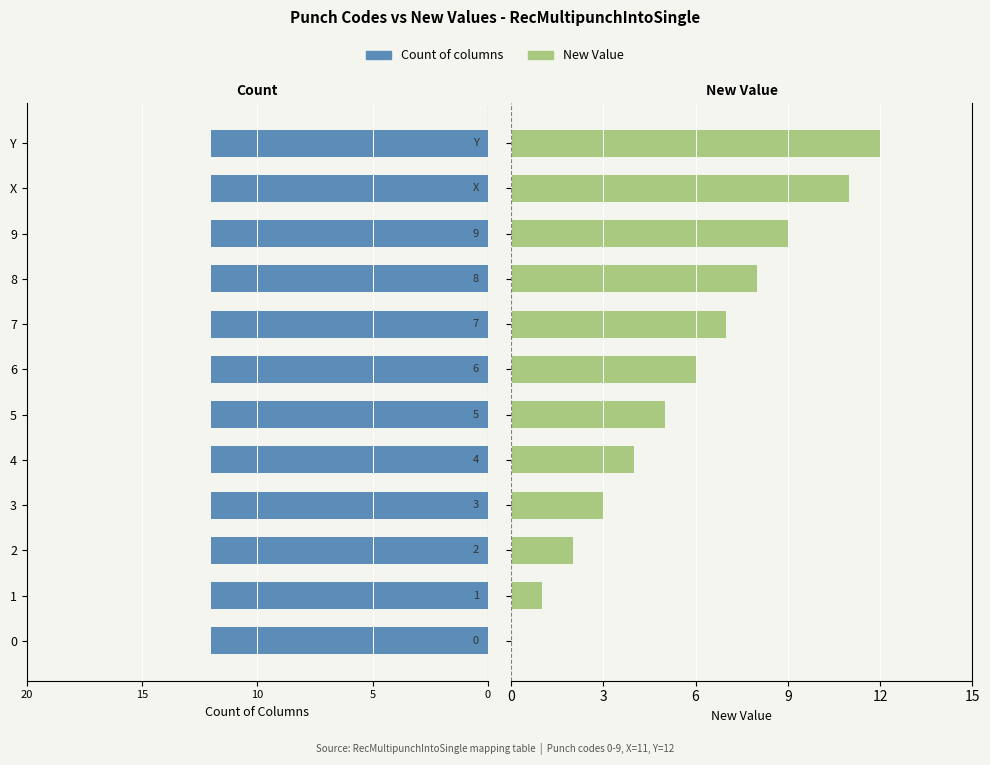

What is the value of the New Value bar at the 5th from the left?

4.0